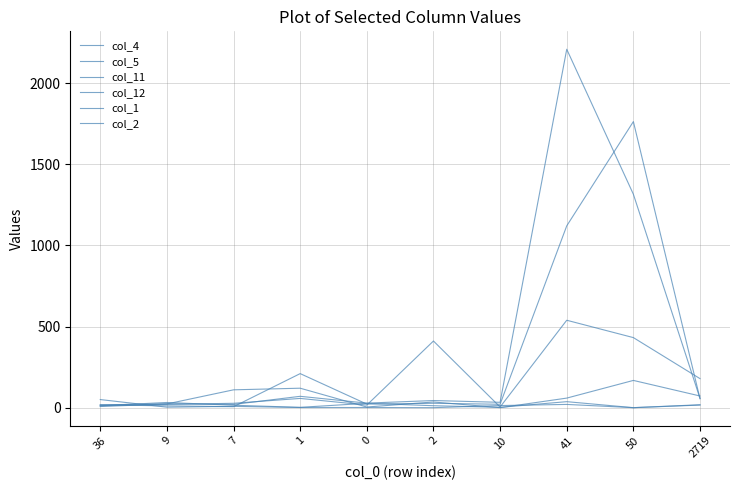

In col_11, how many points are higher than both neighbors (excluding endpoints)?

3